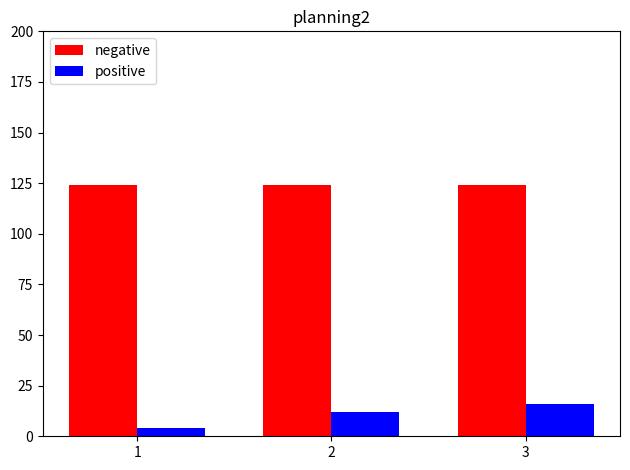

What is the difference between the positive values at 3 and 2?

4.0